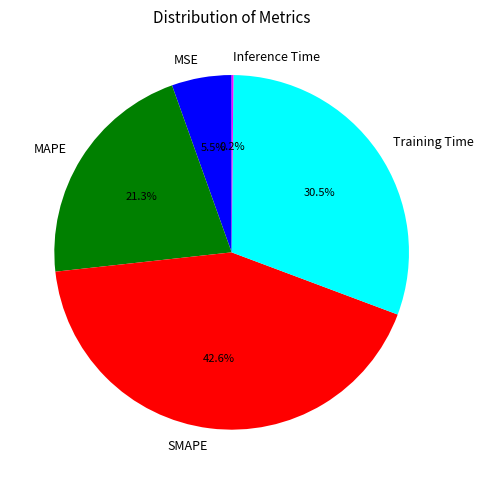

Which category has the biggest portion of the pie?

SMAPE